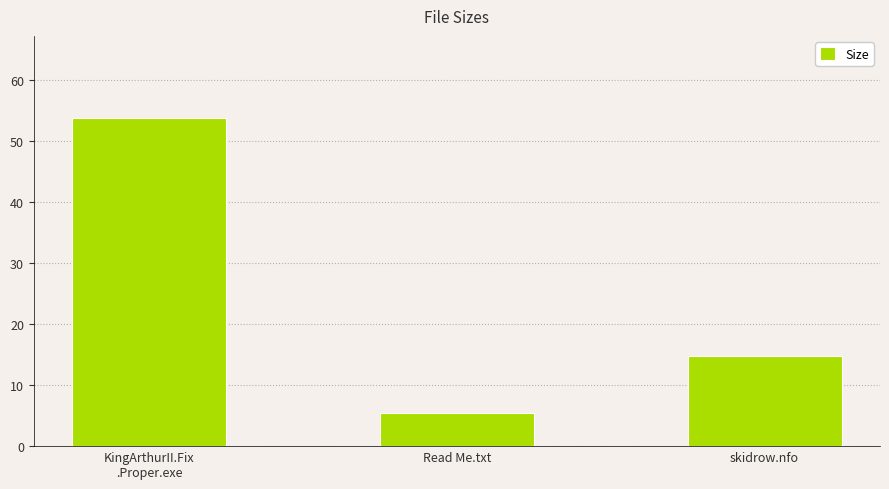

What is the difference between the values at skidrow.nfo and Read Me.txt?

9.4